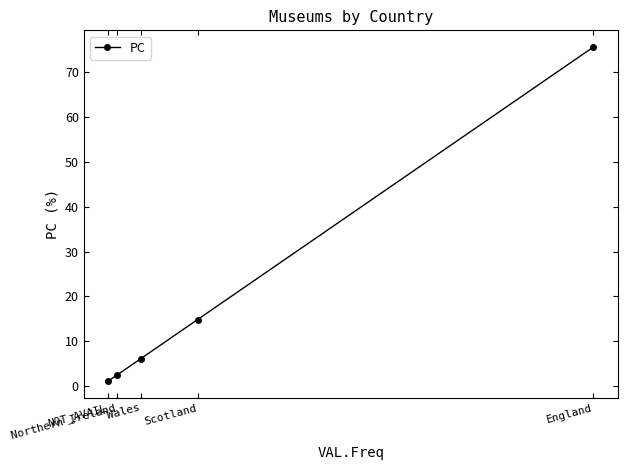

Reading right to left, extract all data points from this chart.

England=75.6	Scotland=14.8	Wales=6.1	Northern Ireland=2.4	NOT_AVAIL=1.1